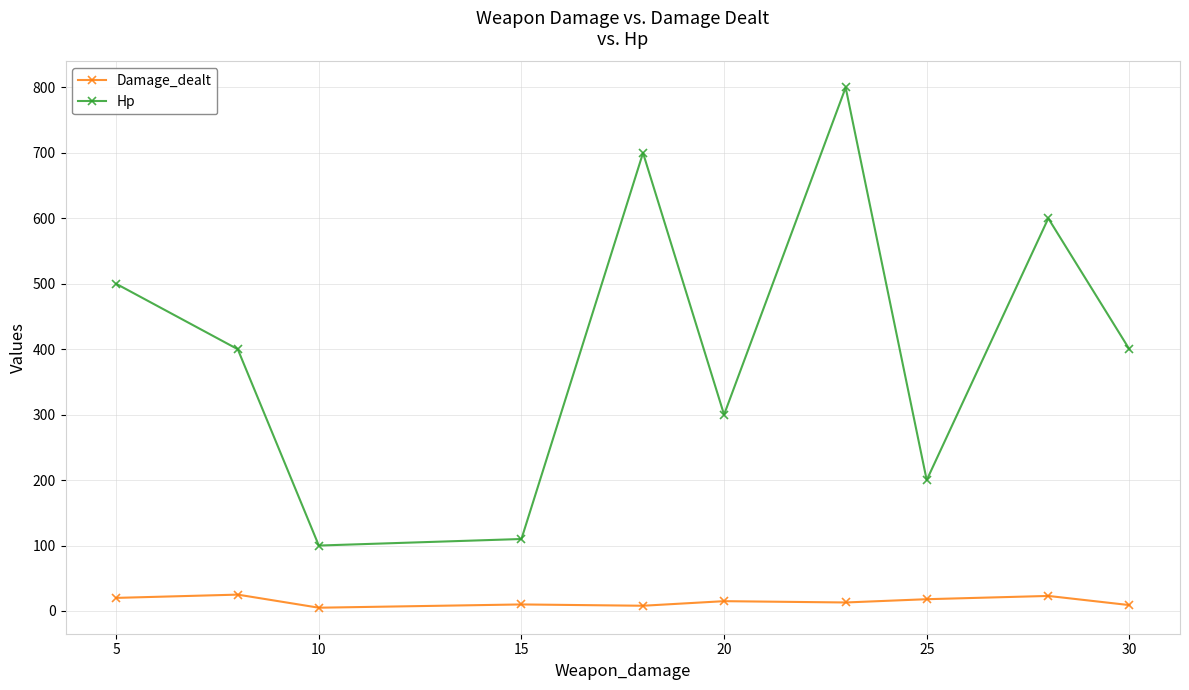

List the series in order of their overall mean, lowest first.

Damage_dealt, Hp